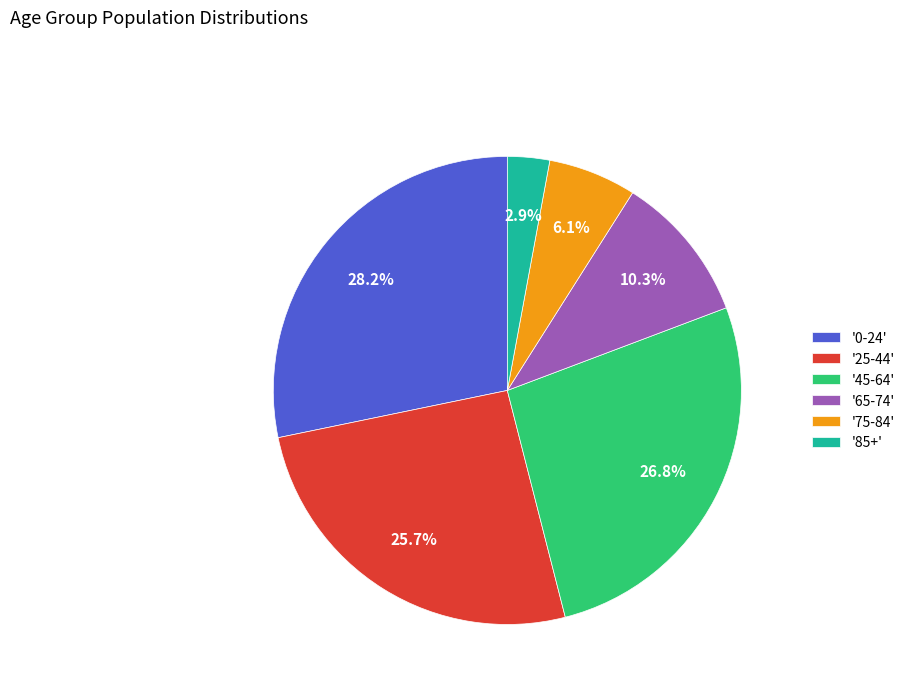

Rank the categories by value from lowest to highest.

'85+', '75-84', '65-74', '25-44', '45-64', '0-24'